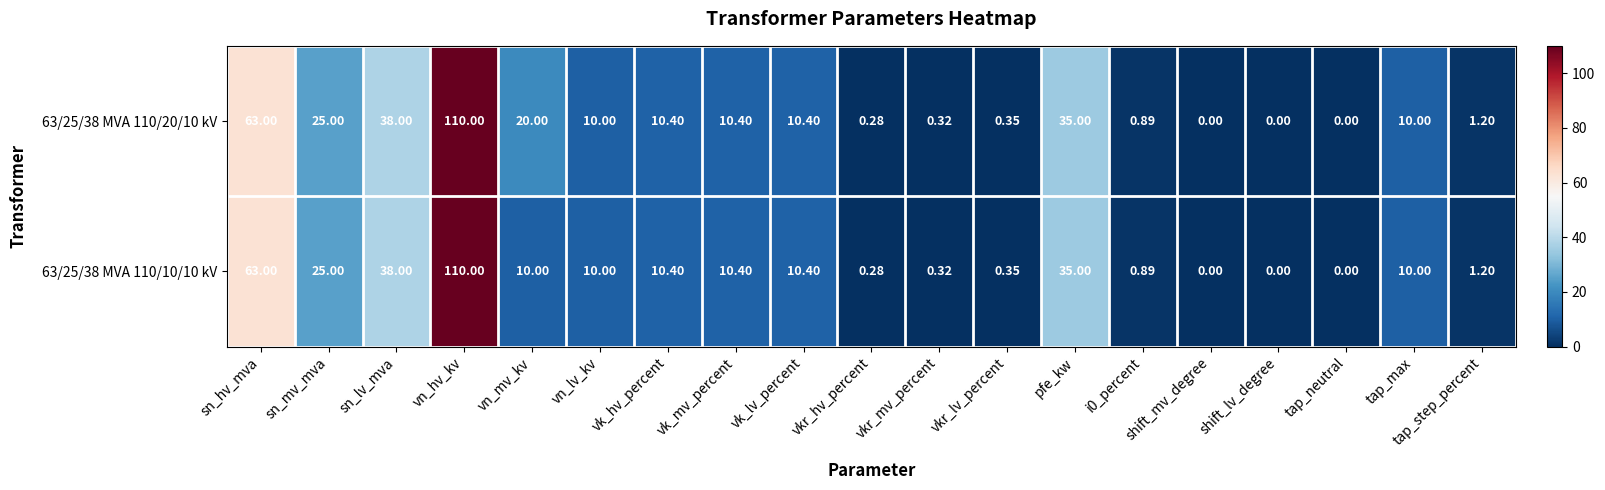

At which label does 63/25/38 MVA 110/20/10 kV first exceed 10?

sn_hv_mva